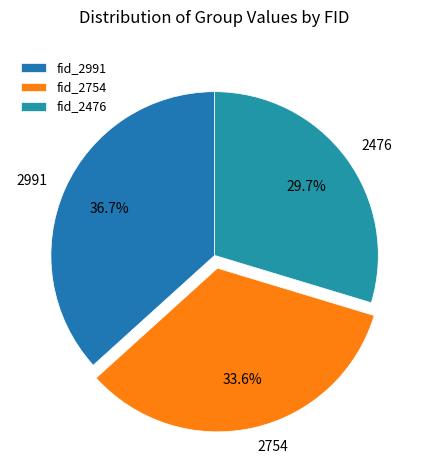

Is there any slice that represents more than half of the pie?

No